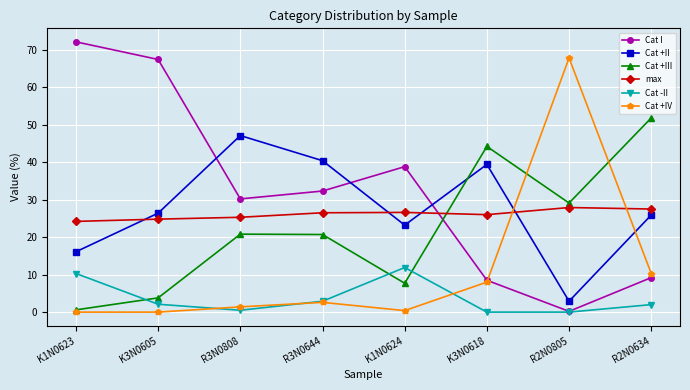

Between K3N0605 and R3N0808, which series saw the biggest shift?

Cat I